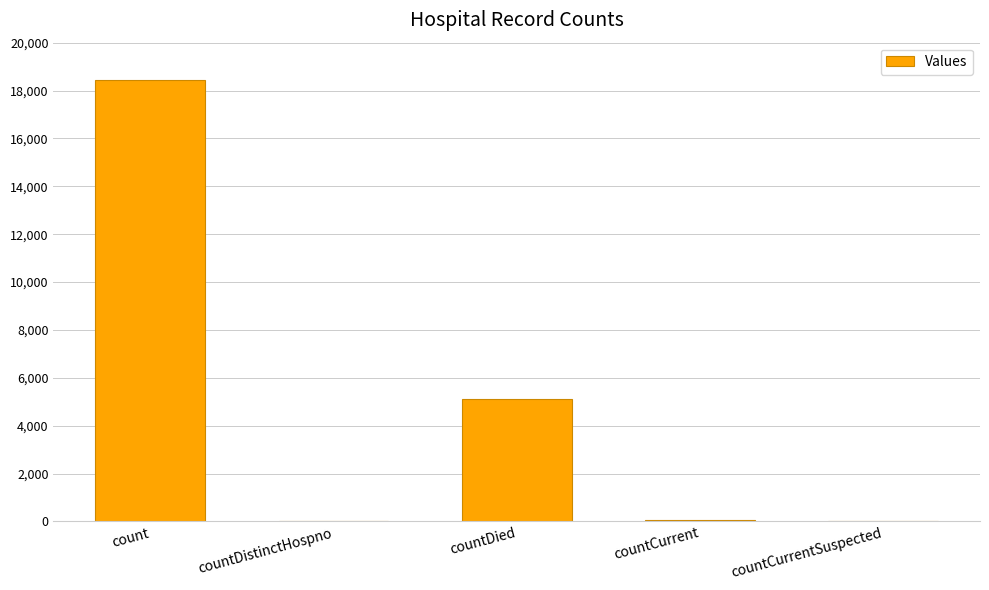

At which label is the value closest to 9230?

countDied